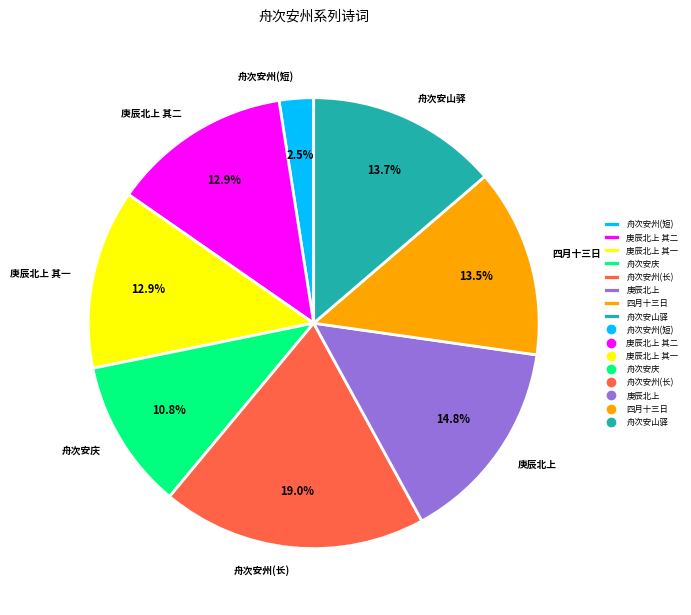

Combined, what portion of the pie is 四月十三日 and 舟次安州(短)?

16.0%